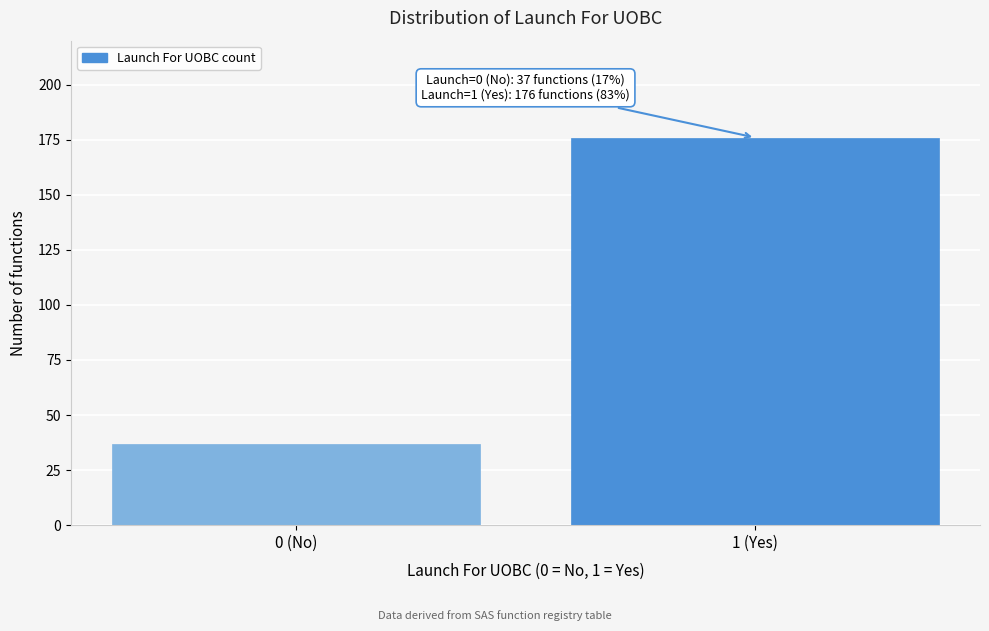

Reading right to left, list all the values displayed in this chart.

1 (Yes)=176	0 (No)=37